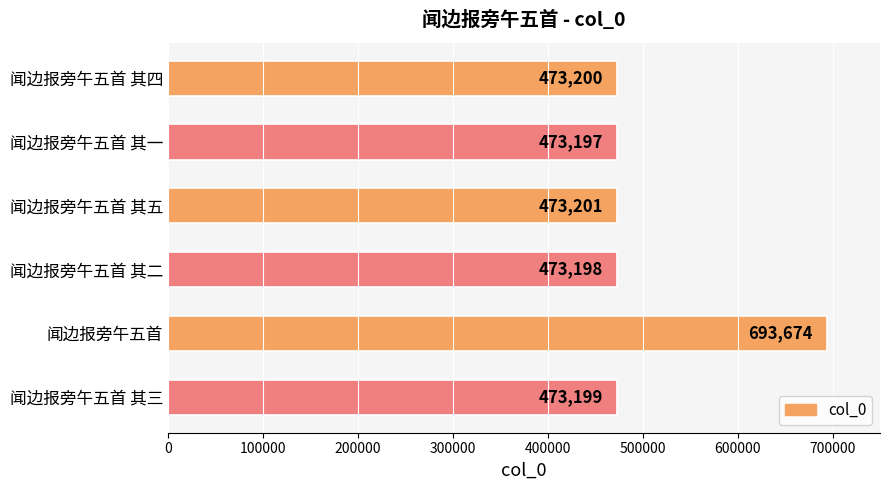

List the labels in order of value, largest first.

闻边报旁午五首, 闻边报旁午五首 其五, 闻边报旁午五首 其四, 闻边报旁午五首 其三, 闻边报旁午五首 其二, 闻边报旁午五首 其一